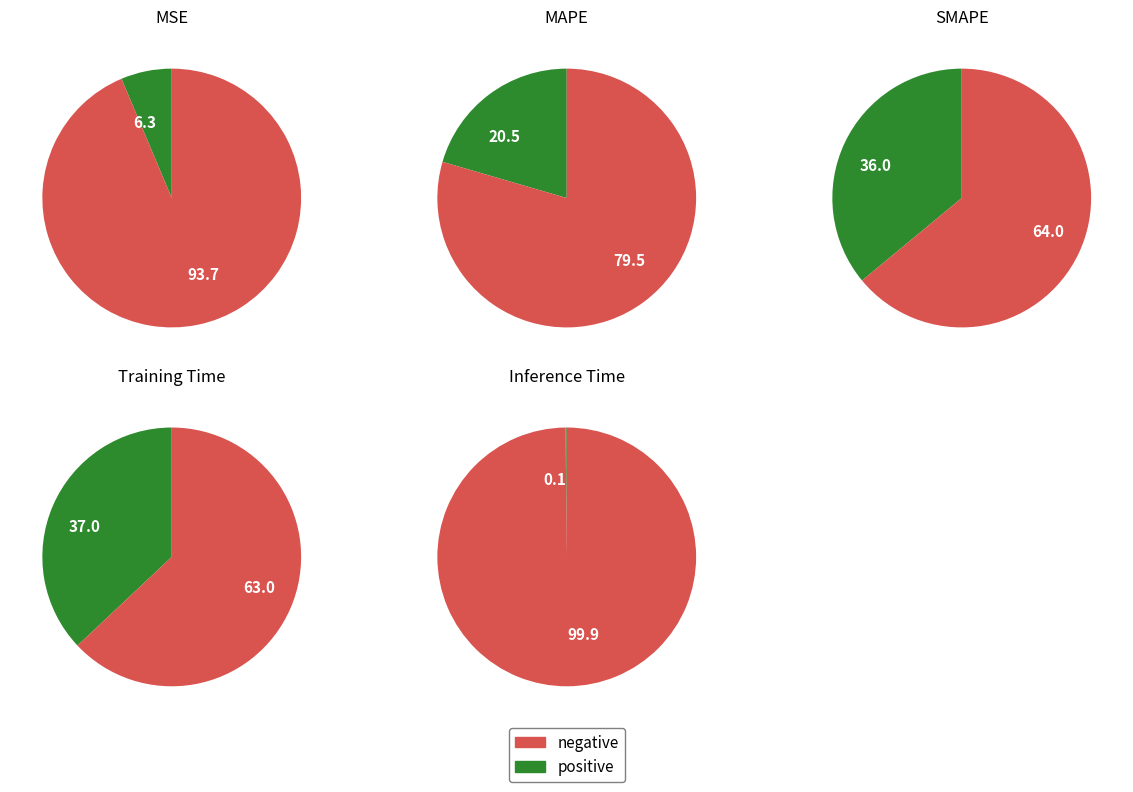

The MAPE slice represents 15% of the pie. True or false?

False